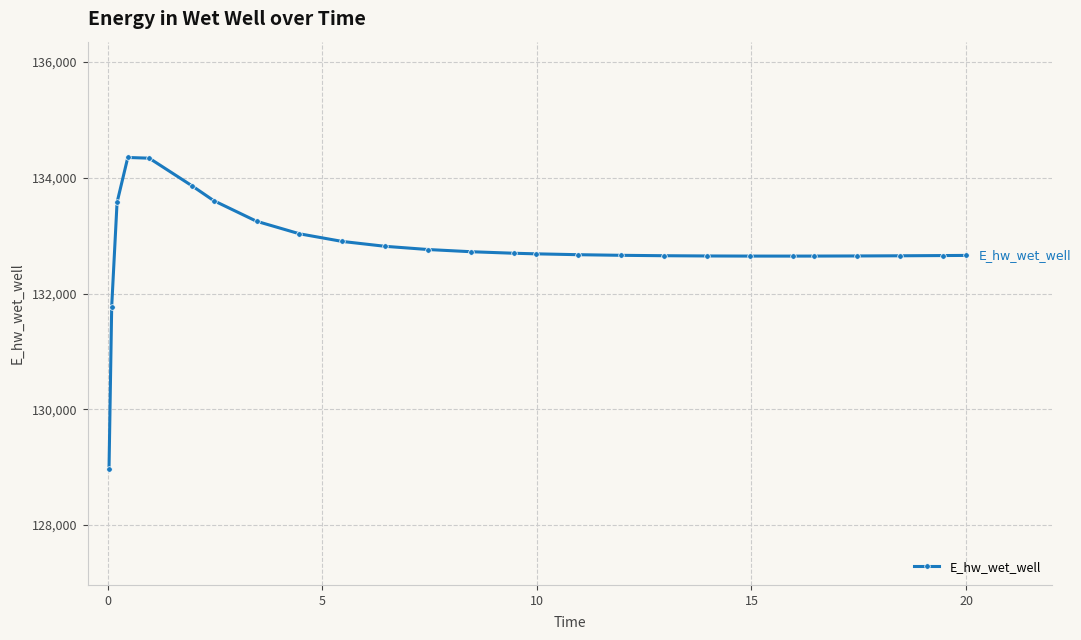

What is the sum of all values?

3452498.1